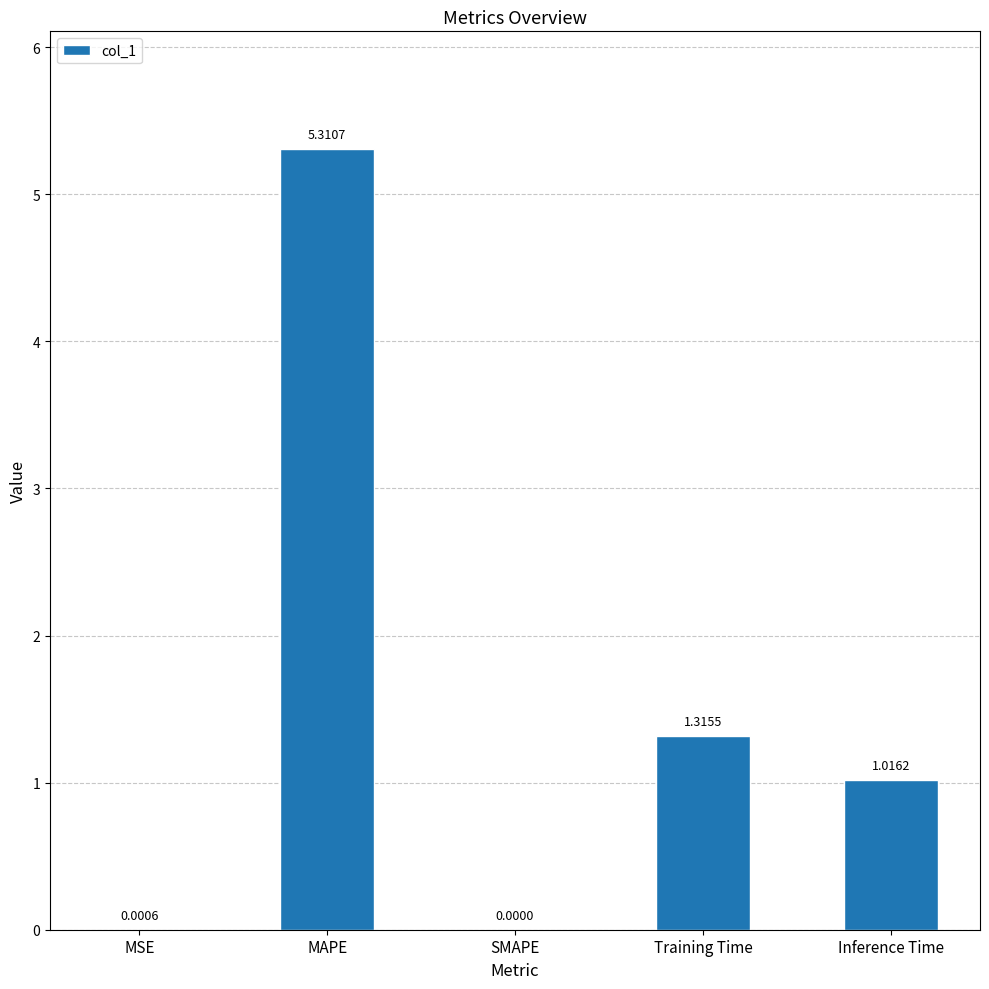

How many positive values are there?

4